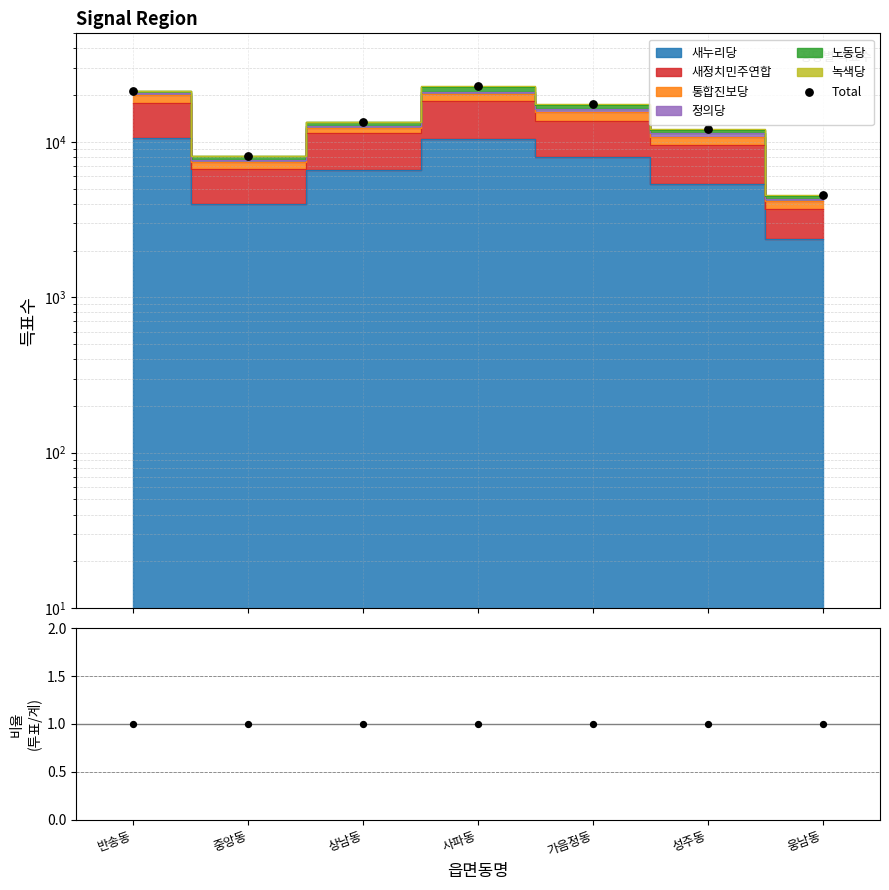

What is the total value across all series at 성주동?

12064